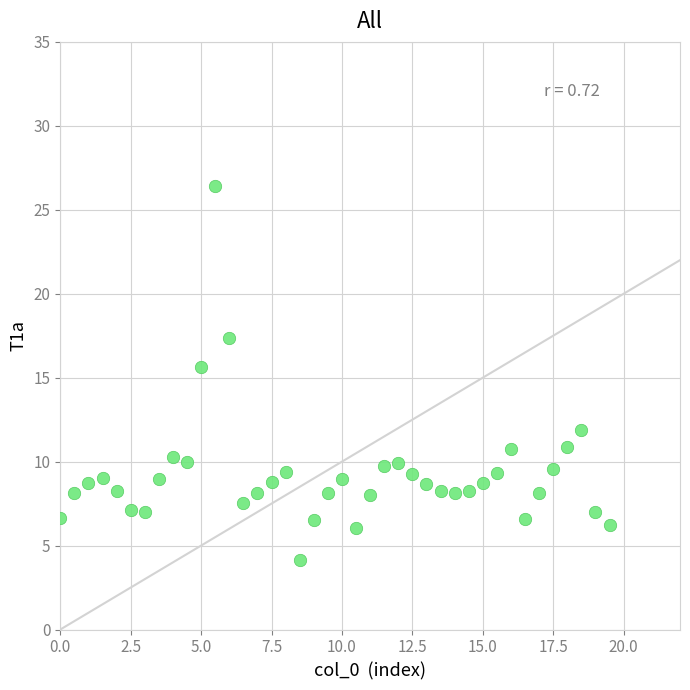

What Y value in the scatter plot is closest to 15?

15.6